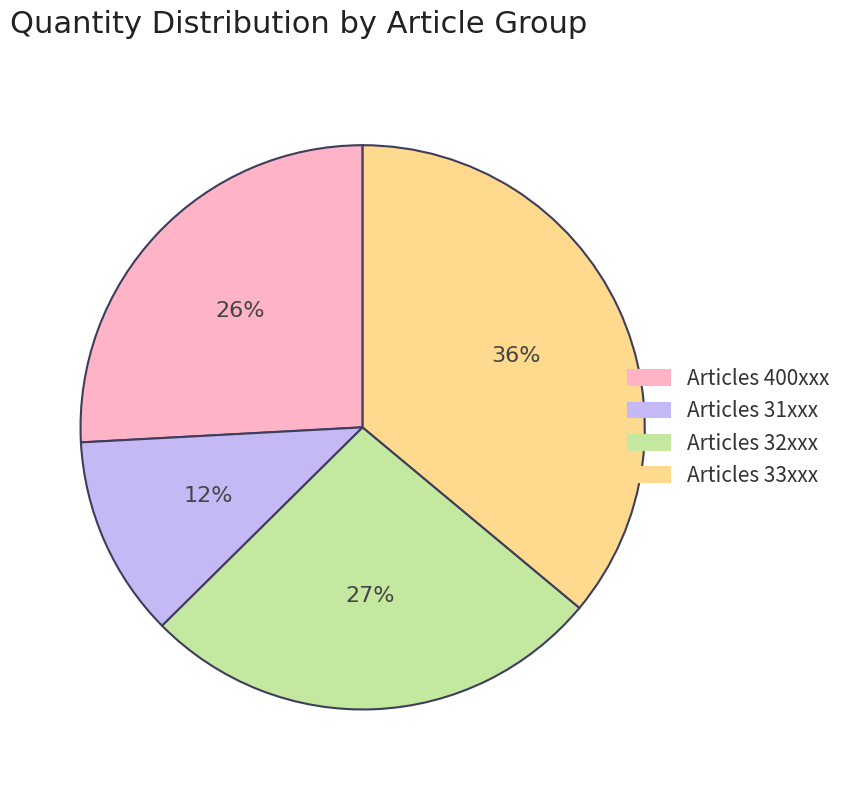

Rank the categories by value from lowest to highest.

Articles 31xxx, Articles 400xxx, Articles 32xxx, Articles 33xxx